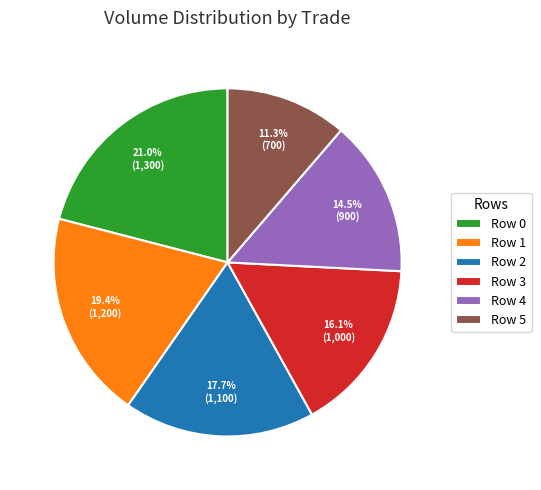

Is there any slice that represents more than half of the pie?

No